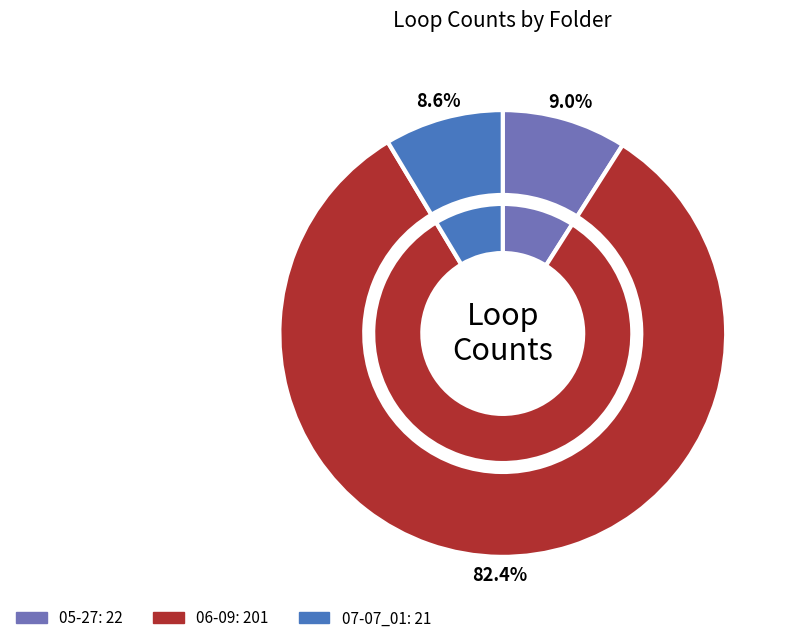

Which category accounts for the majority?

06-09